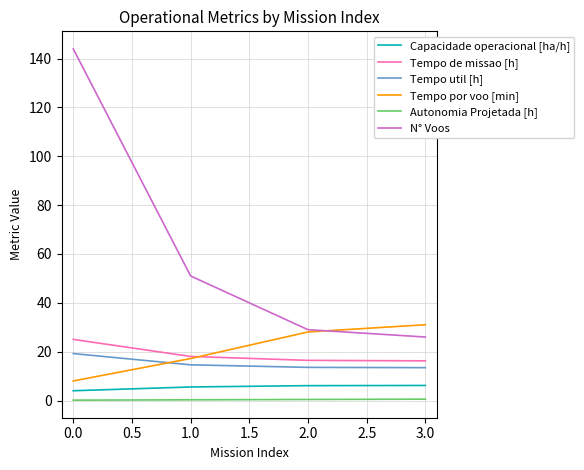

What is the difference between the second highest and minimum values in the Capacidade operacional [ha/h] series?

2.1